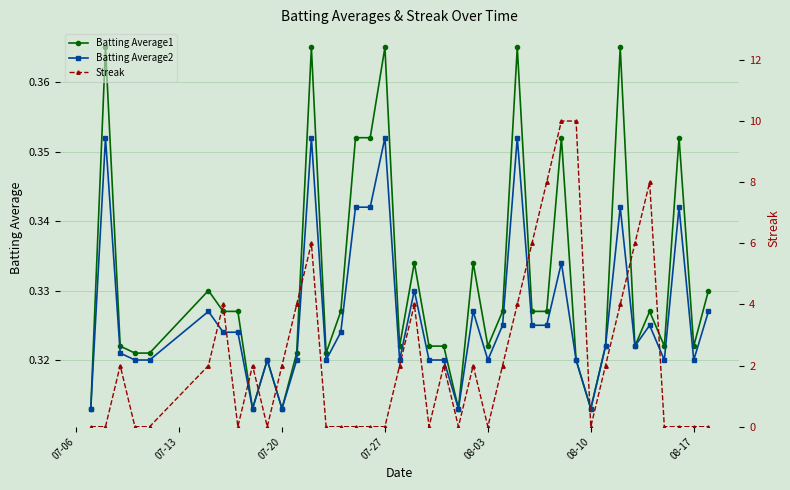

How many Batting Average2 values are between 0 and 1?

40